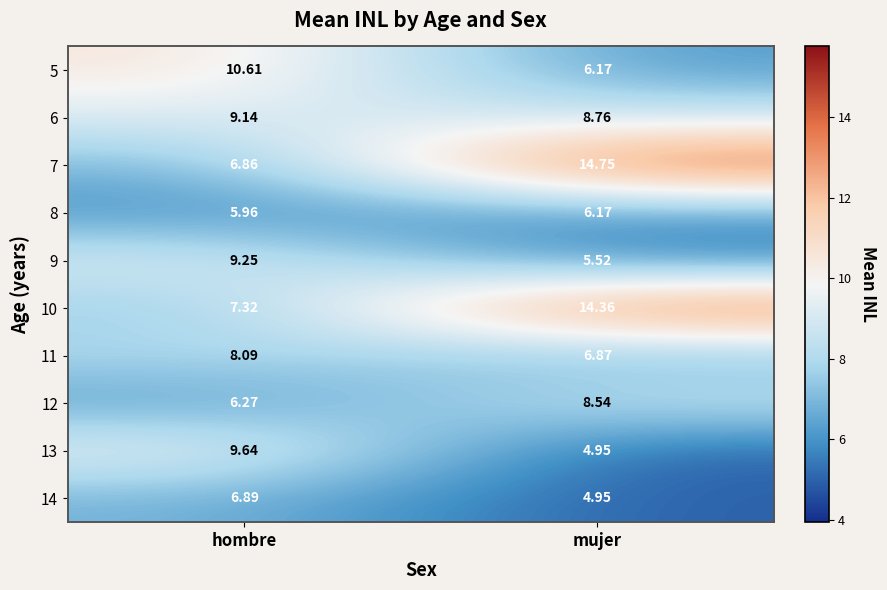

Is the value of 9 at hombre greater than the value of 6 at hombre?

Yes